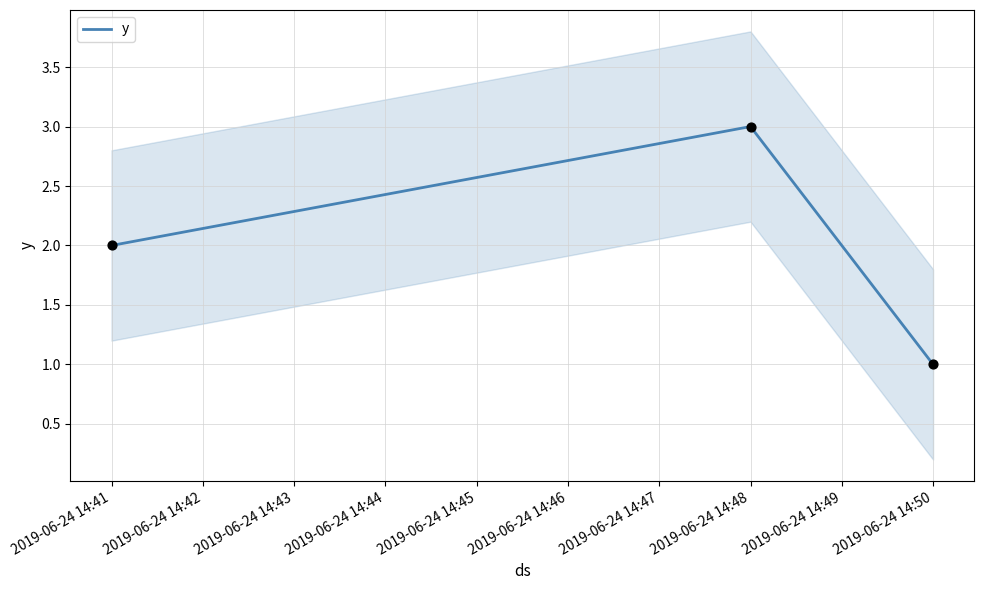

At which label does y reach its minimum?

2019-06-24 14:50